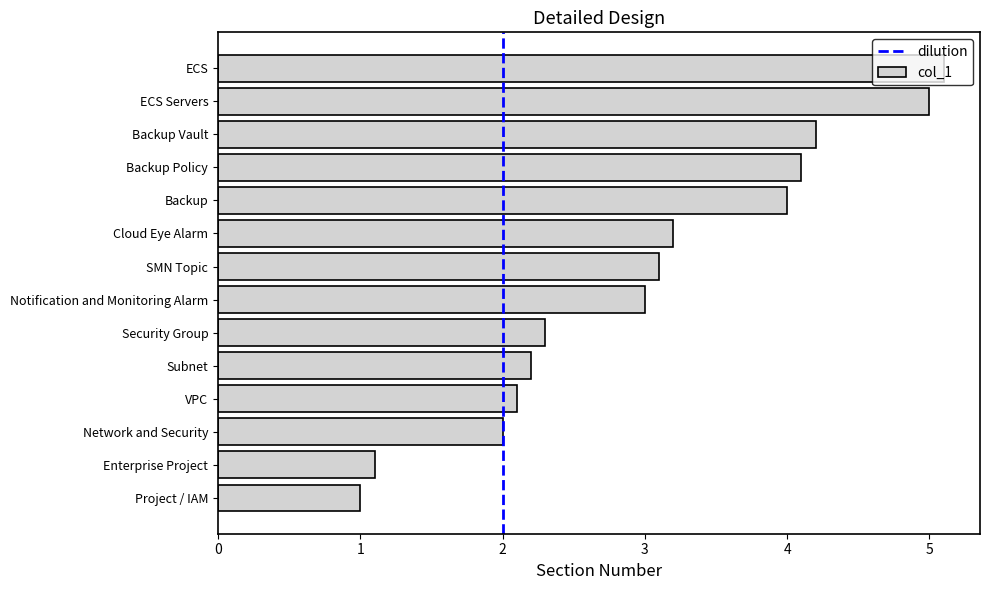

What is the average value?

3.0